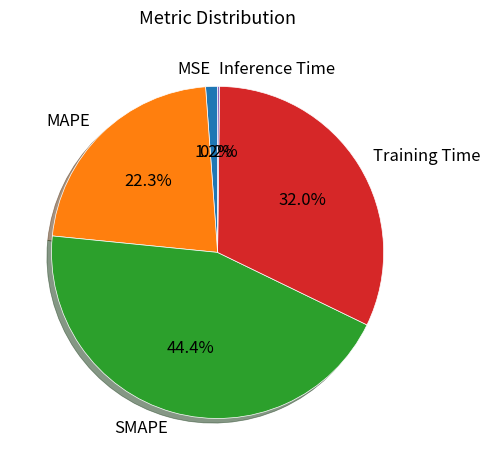

Is SMAPE the majority of the pie?

No